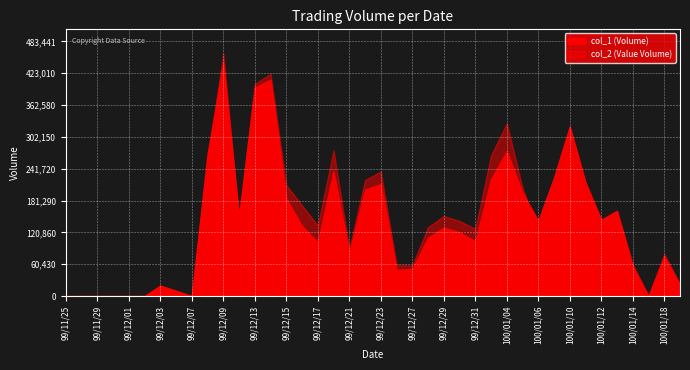

Does the chart display data point markers on the line(s)?

No